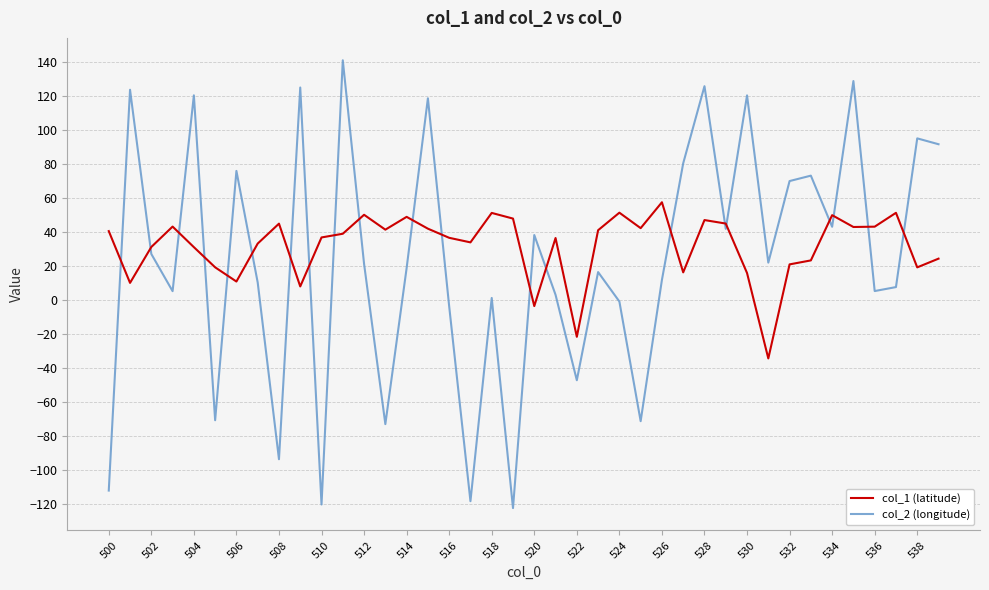

What is the difference between the maximum and minimum values in the col_2 (longitude) series?

263.3